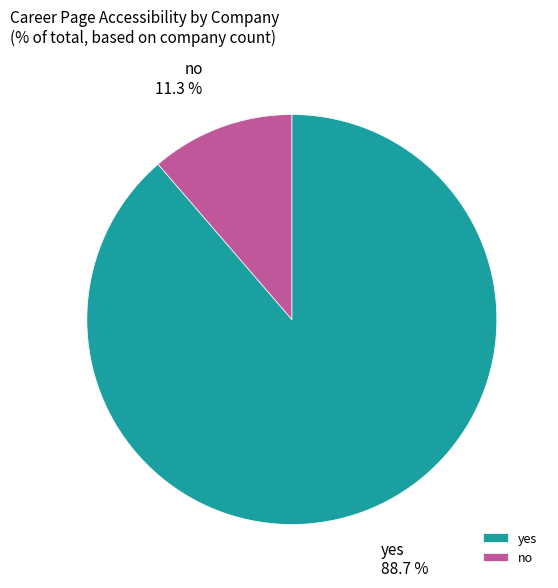

To the nearest percent, what portion does yes represent?

89%